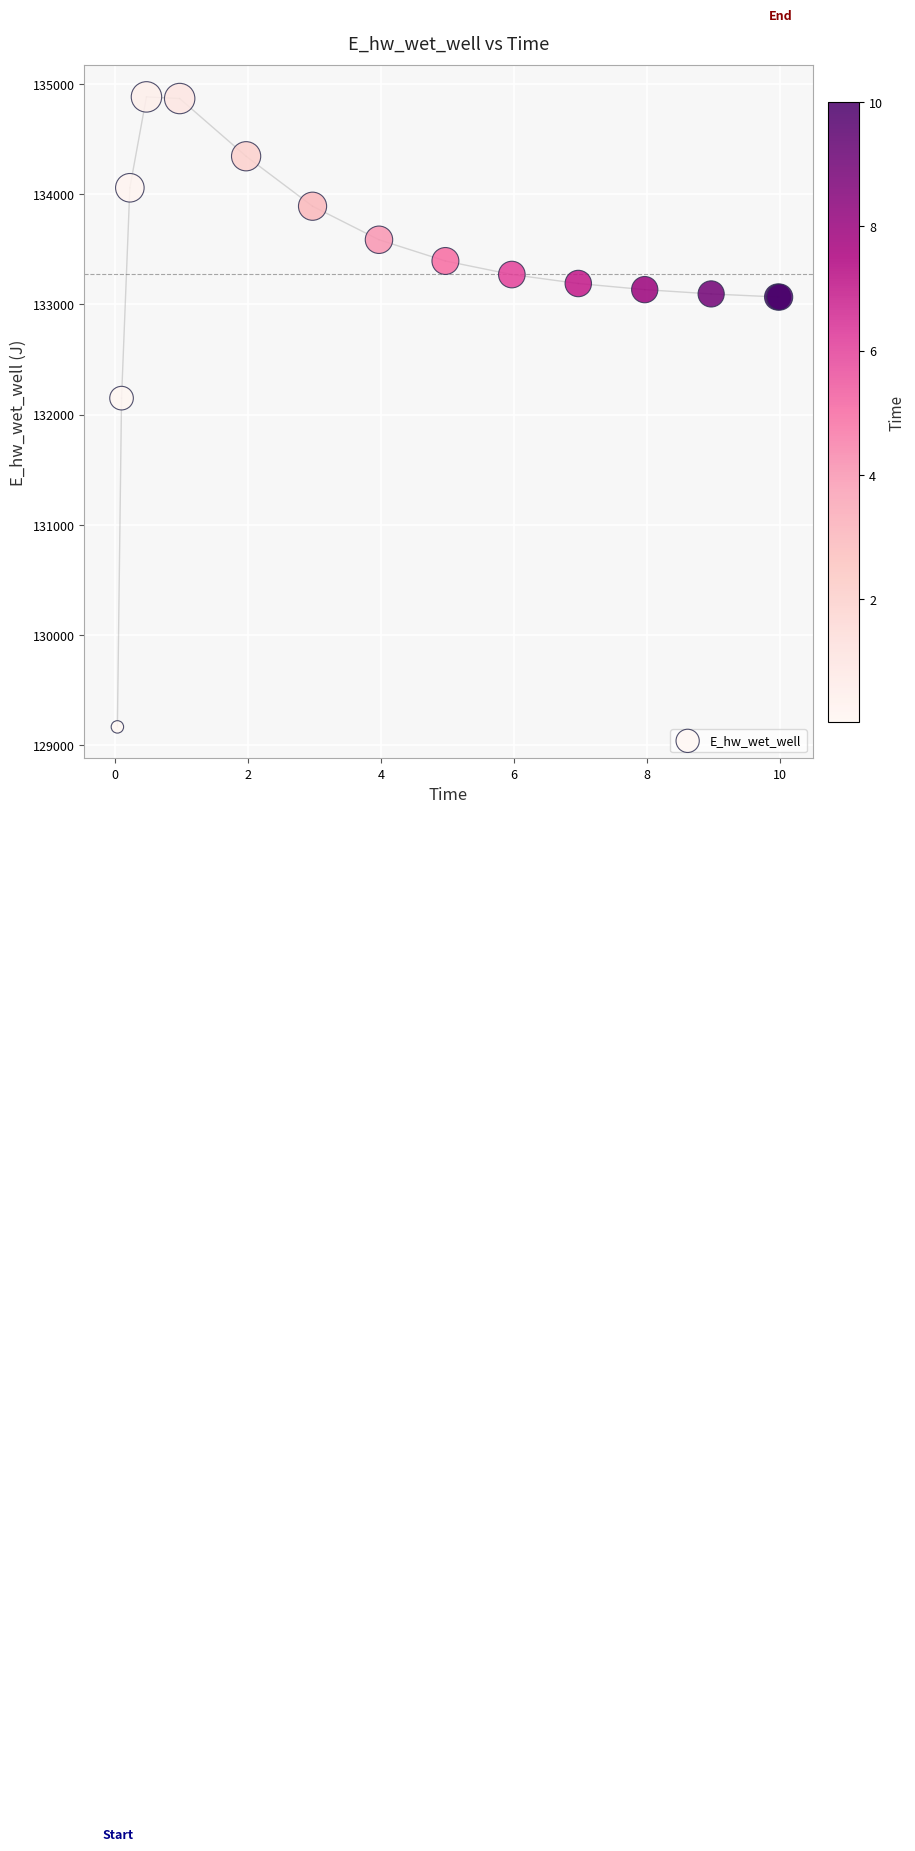

What Y value in the scatter plot is closest to 132024?

132149.7